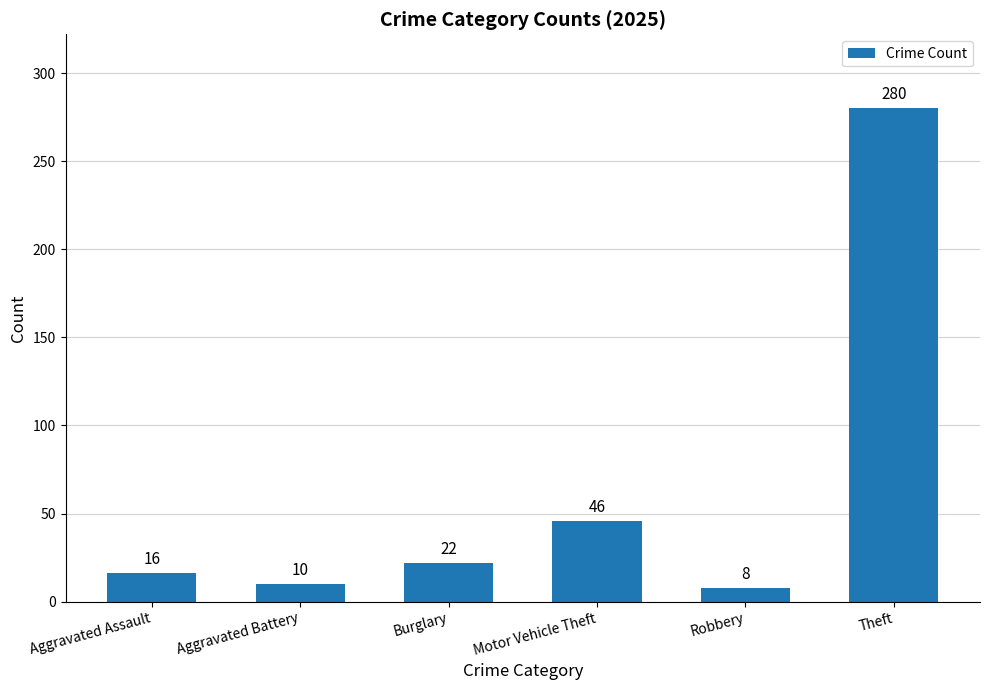

How many data points are less than 22?

3